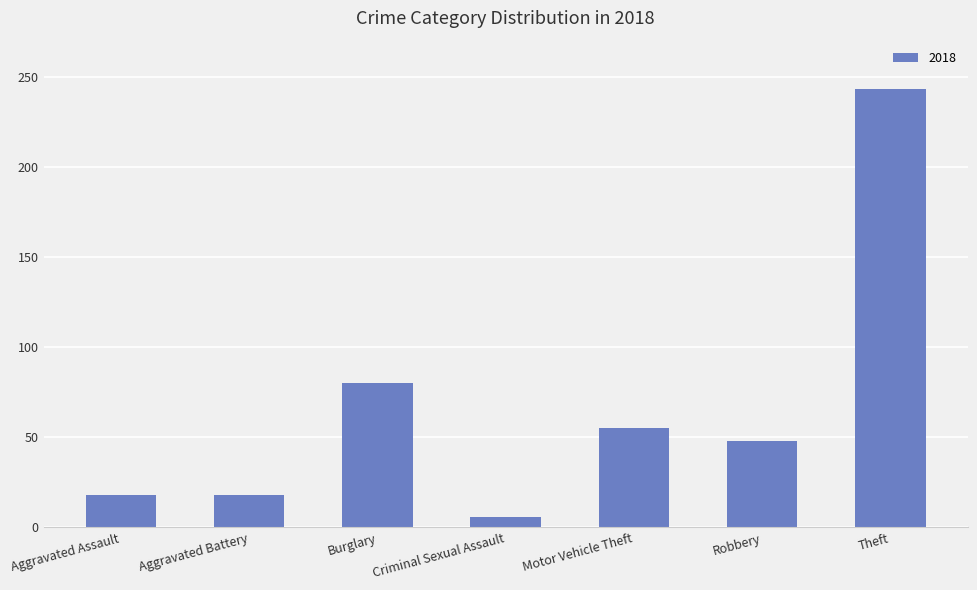

What is the label of the 6th bar from the right?

Aggravated Battery